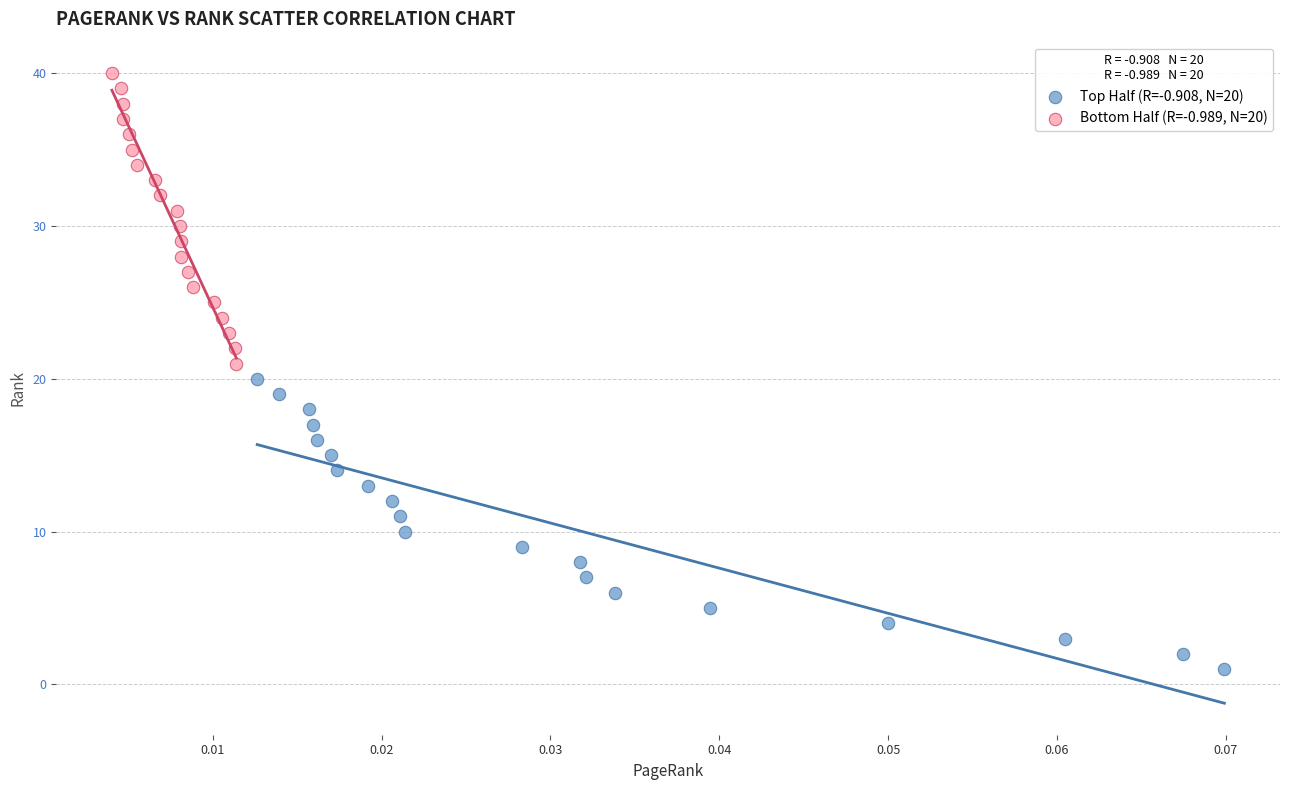

Which series reaches the maximum Y coordinate?

Bottom Half (R=-0.989, N=20)